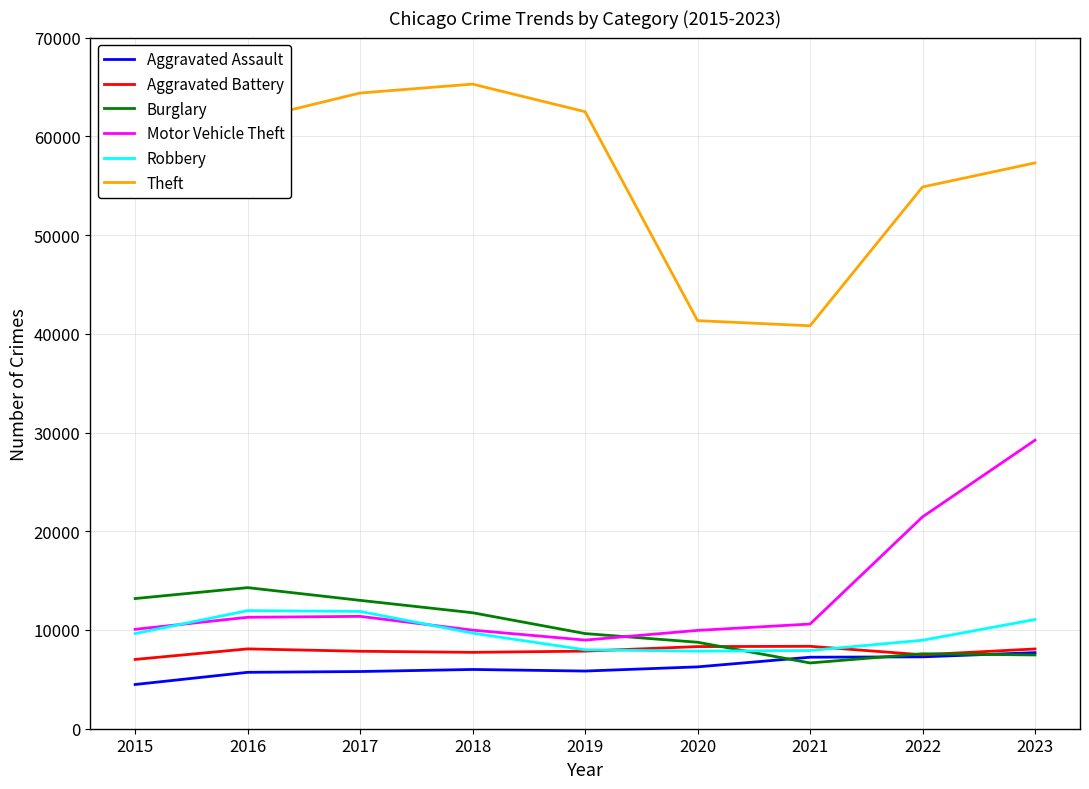

True or false: Theft and Robbery intersect in this chart.

False